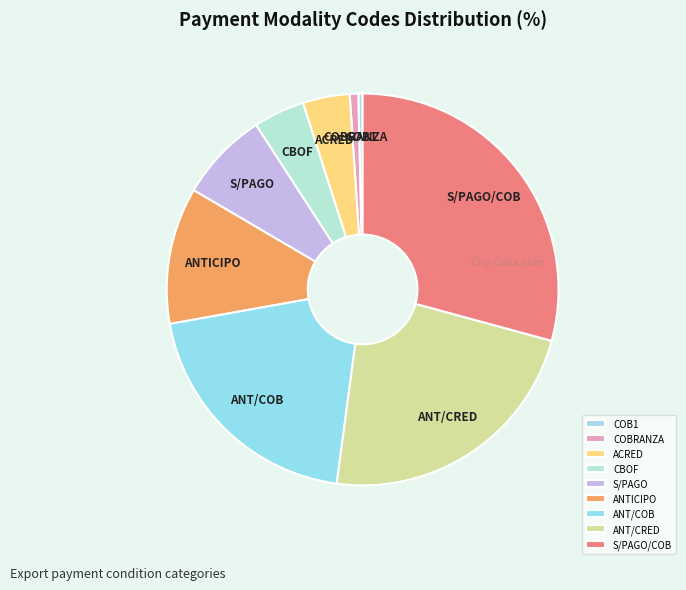

Which has a higher value, ANT/COB or ANT/CRED?

ANT/CRED